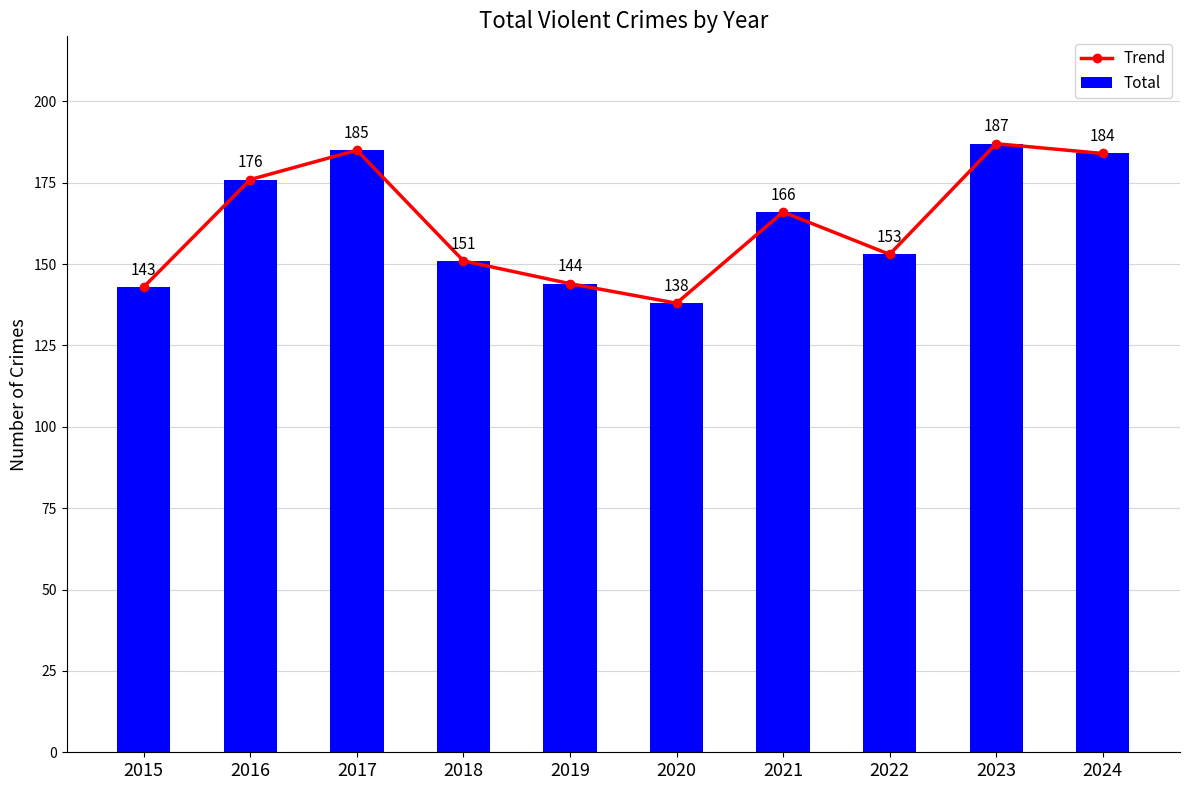

Where is Total nearest to the value 162?

2021